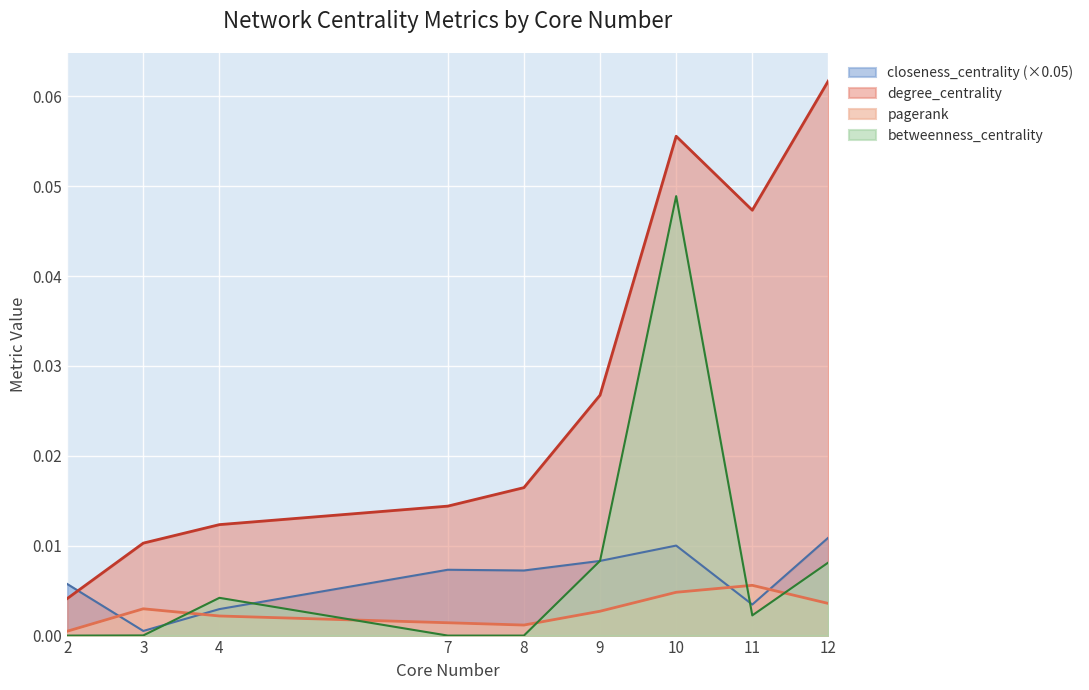

Which label corresponds to the largest value in the chart?

12